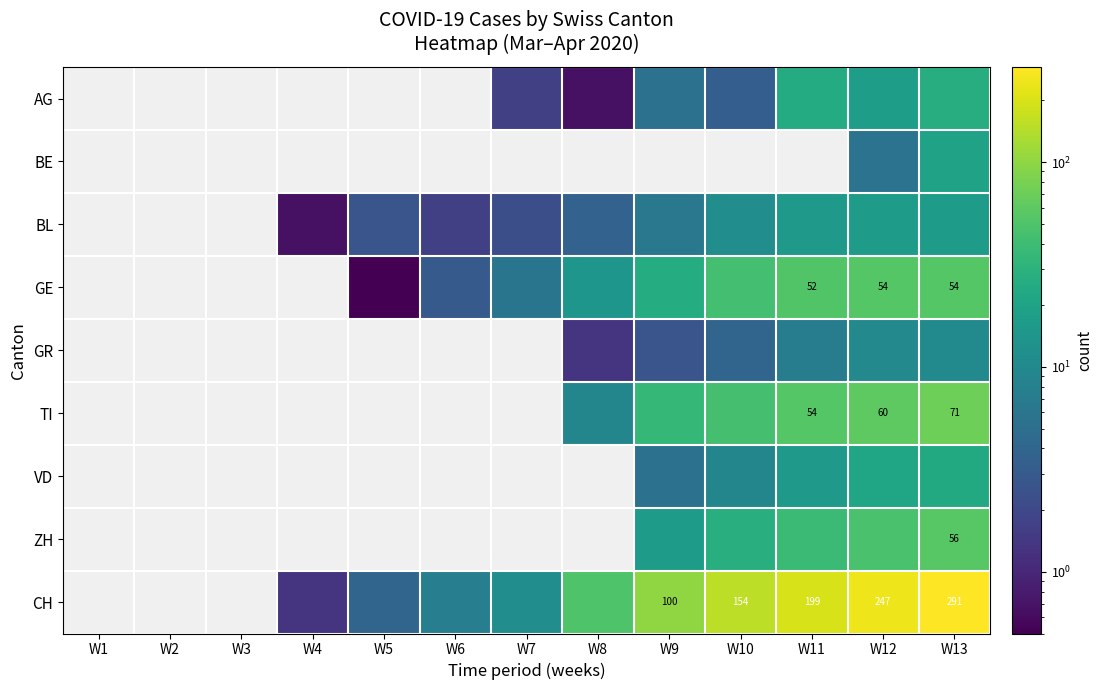

Between W7 and W10, which is larger?

W10